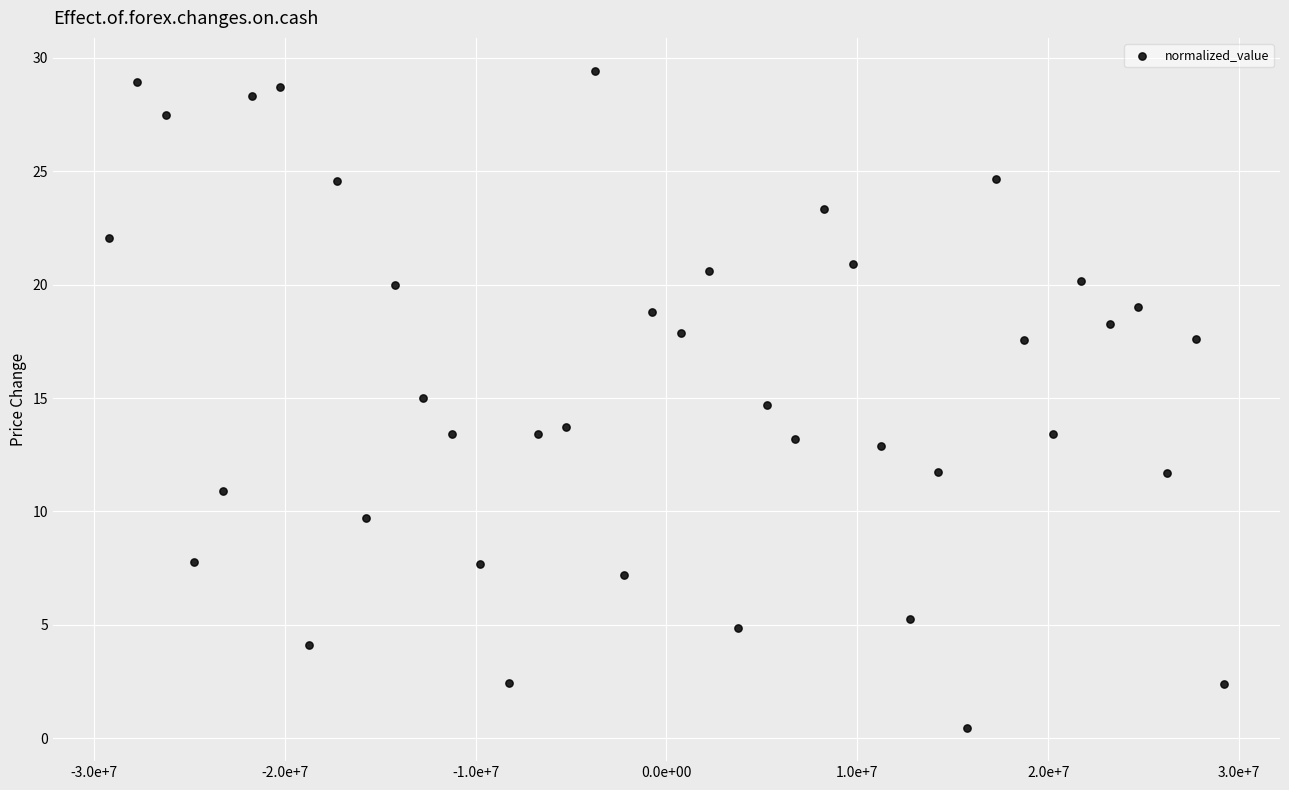

What is the range of X values (max minus min)?

58429012.0